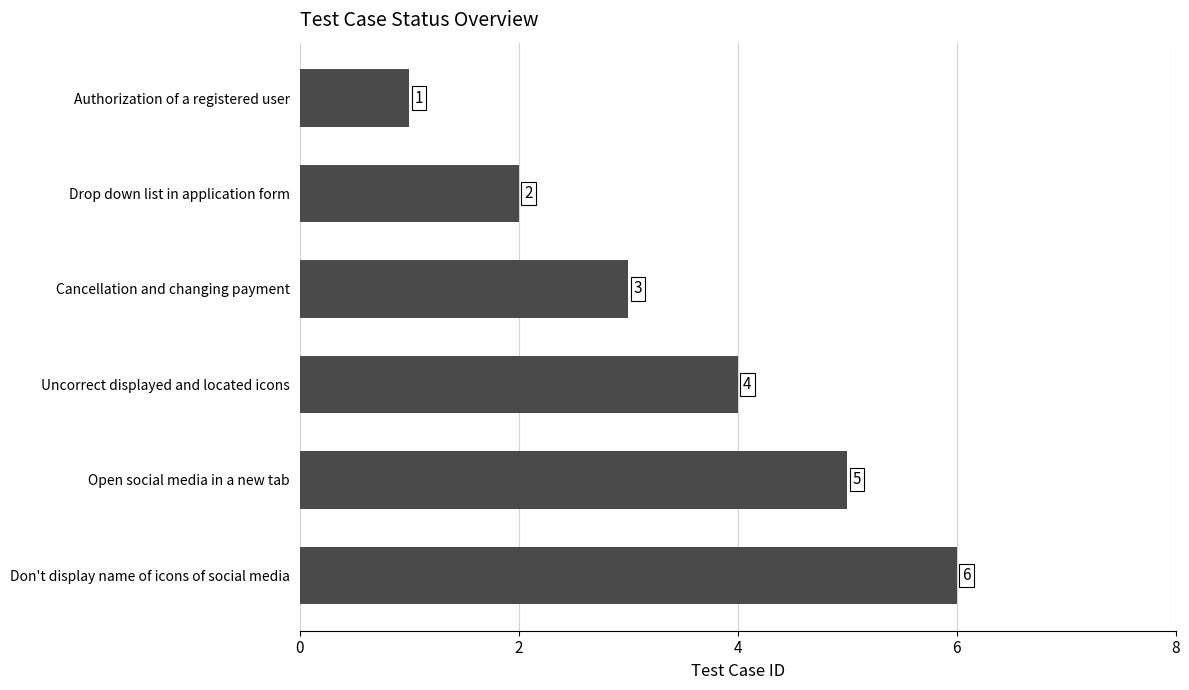

List the labels in order of value, smallest first.

Authorization of a registered user, Drop down list in application form, Cancellation and changing payment, Uncorrect displayed and located icons, Open social media in a new tab, Don't display name of icons of social media